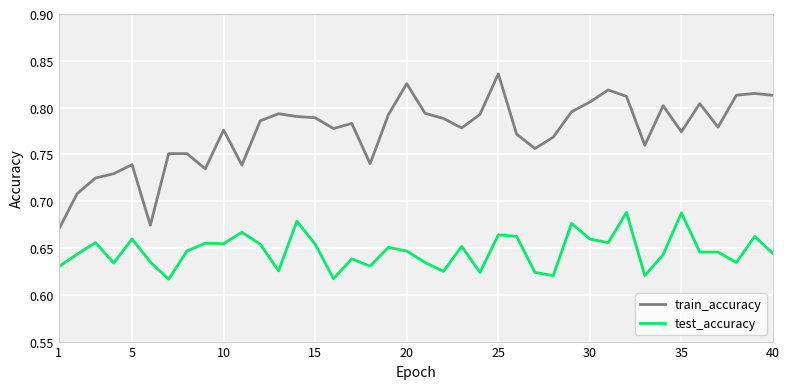

Which series has the largest total across all categories?

train_accuracy